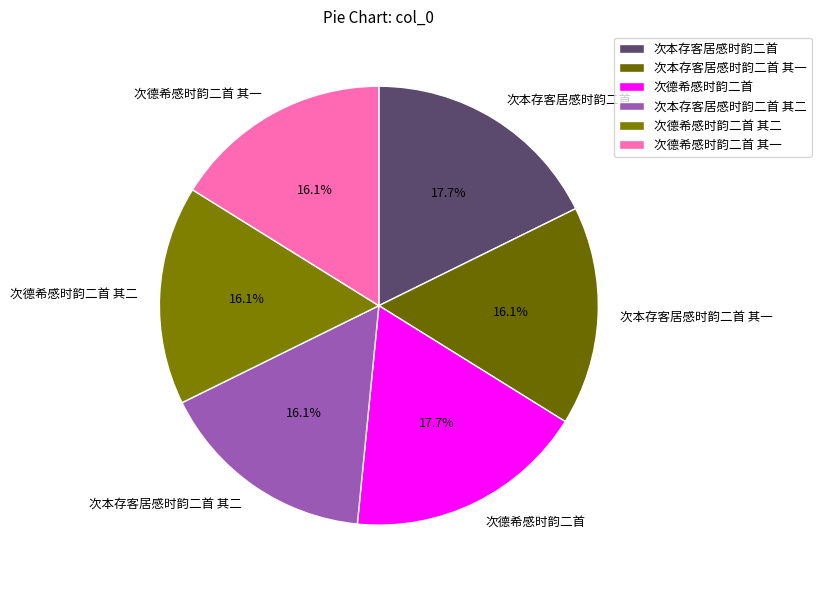

Combined, what portion of the pie is 次德希感时韵二首 其二 and 次本存客居感时韵二首?

33.9%